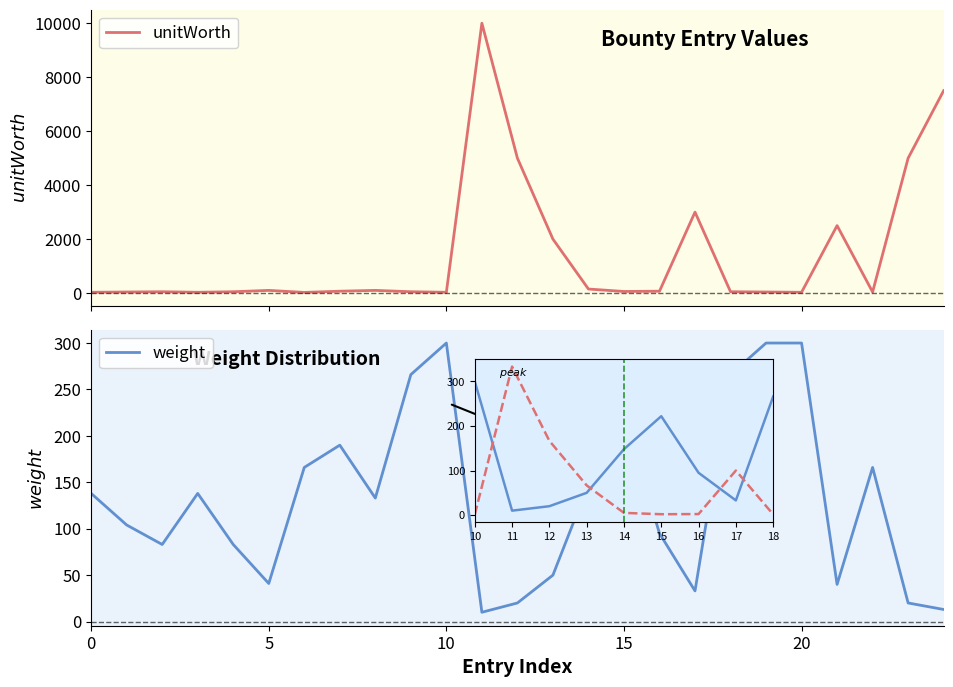

In unitWorth, how many points are lower than both neighbors (excluding endpoints)?

6